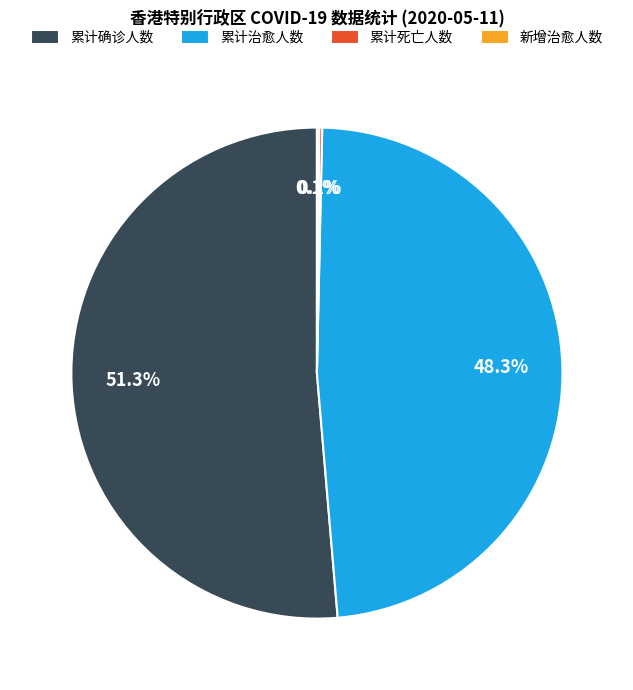

Which category has the biggest portion of the pie?

累计确诊人数